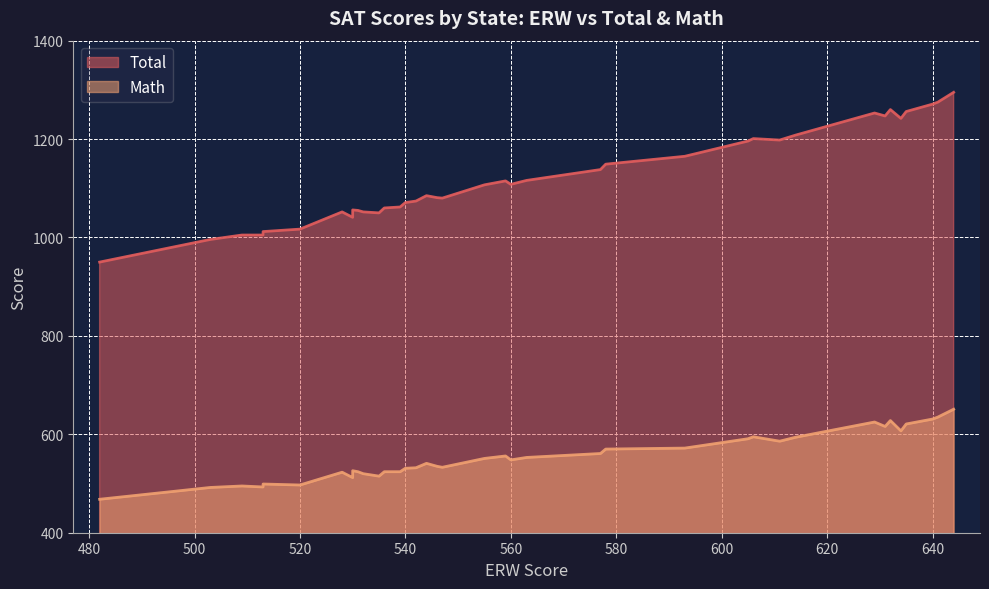

True or false: Total has a value of 1375 at 482.

False